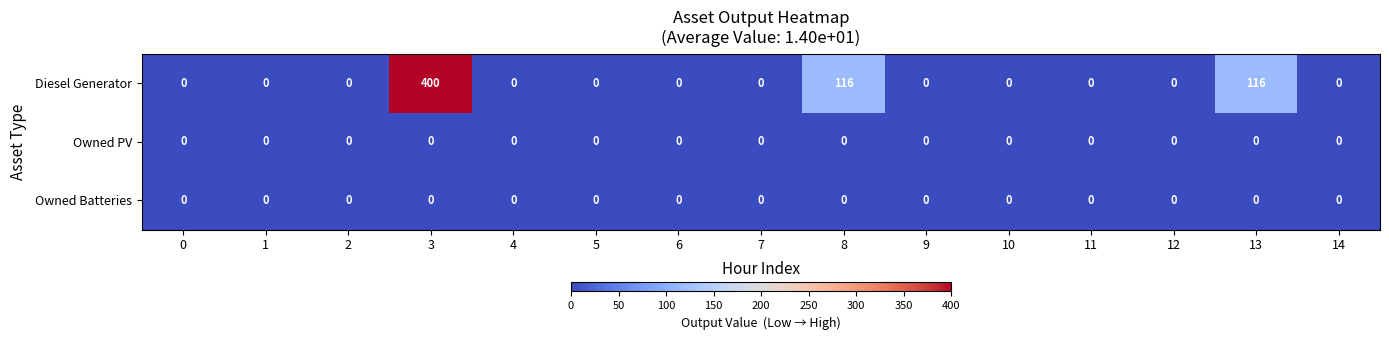

Which series has the largest total across all categories?

Diesel Generator